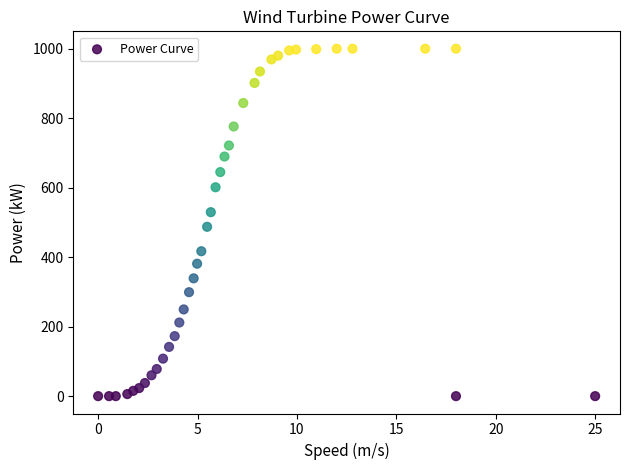

What is the range of Y values (max minus min)?

1000.0